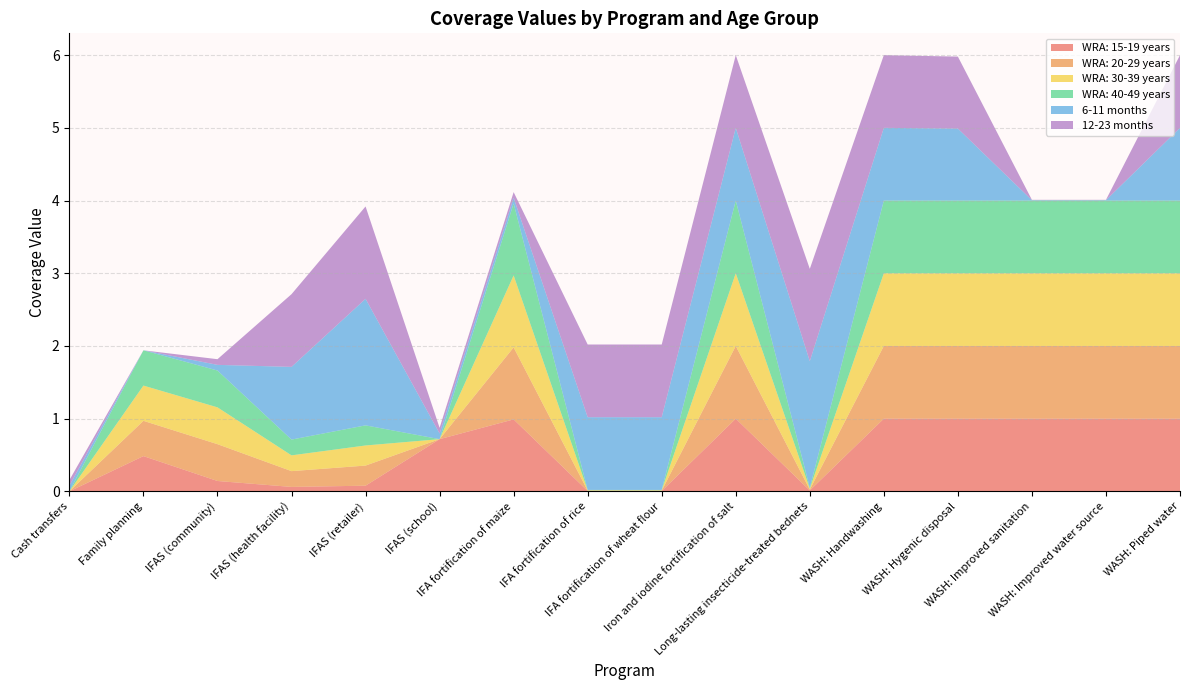

Reading left to right, extract all data points from this chart.

WRA: 15-19 years: Cash transfers=0.0	Family planning=0.5	IFAS (community)=0.1	IFAS (health facility)=0.1	IFAS (retailer)=0.1	IFAS (school)=0.7	IFA fortification of maize=1.0	IFA fortification of rice=0.0	IFA fortification of wheat flour=0.0	Iron and iodine fortification of salt=1.0	Long-lasting insecticide-treated bednets=0.0	WASH: Handwashing=1.0	WASH: Hygenic disposal=1.0	WASH: Improved sanitation=1.0	WASH: Improved water source=1.0	WASH: Piped water=1.0
WRA: 20-29 years: Cash transfers=0.0	Family planning=0.5	IFAS (community)=0.5	IFAS (health facility)=0.2	IFAS (retailer)=0.3	IFAS (school)=0.0	IFA fortification of maize=1.0	IFA fortification of rice=0.0	IFA fortification of wheat flour=0.0	Iron and iodine fortification of salt=1.0	Long-lasting insecticide-treated bednets=0.0	WASH: Handwashing=1.0	WASH: Hygenic disposal=1.0	WASH: Improved sanitation=1.0	WASH: Improved water source=1.0	WASH: Piped water=1.0
WRA: 30-39 years: Cash transfers=0.0	Family planning=0.5	IFAS (community)=0.5	IFAS (health facility)=0.2	IFAS (retailer)=0.3	IFAS (school)=0.0	IFA fortification of maize=1.0	IFA fortification of rice=0.0	IFA fortification of wheat flour=0.0	Iron and iodine fortification of salt=1.0	Long-lasting insecticide-treated bednets=0.0	WASH: Handwashing=1.0	WASH: Hygenic disposal=1.0	WASH: Improved sanitation=1.0	WASH: Improved water source=1.0	WASH: Piped water=1.0
WRA: 40-49 years: Cash transfers=0.0	Family planning=0.5	IFAS (community)=0.5	IFAS (health facility)=0.2	IFAS (retailer)=0.3	IFAS (school)=0.0	IFA fortification of maize=1.0	IFA fortification of rice=0.0	IFA fortification of wheat flour=0.0	Iron and iodine fortification of salt=1.0	Long-lasting insecticide-treated bednets=0.0	WASH: Handwashing=1.0	WASH: Hygenic disposal=1.0	WASH: Improved sanitation=1.0	WASH: Improved water source=1.0	WASH: Piped water=1.0
6-11 months: Cash transfers=0.1	Family planning=0.0	IFAS (community)=0.1	IFAS (health facility)=1.0	IFAS (retailer)=1.7	IFAS (school)=0.1	IFA fortification of maize=0.1	IFA fortification of rice=1.0	IFA fortification of wheat flour=1.0	Iron and iodine fortification of salt=1.0	Long-lasting insecticide-treated bednets=1.7	WASH: Handwashing=1.0	WASH: Hygenic disposal=1.0	WASH: Improved sanitation=0.0	WASH: Improved water source=0.0	WASH: Piped water=1.0
12-23 months: Cash transfers=0.1	Family planning=0.0	IFAS (community)=0.1	IFAS (health facility)=1.0	IFAS (retailer)=1.3	IFAS (school)=0.1	IFA fortification of maize=0.1	IFA fortification of rice=1.0	IFA fortification of wheat flour=1.0	Iron and iodine fortification of salt=1.0	Long-lasting insecticide-treated bednets=1.3	WASH: Handwashing=1.0	WASH: Hygenic disposal=1.0	WASH: Improved sanitation=0.0	WASH: Improved water source=0.0	WASH: Piped water=1.0